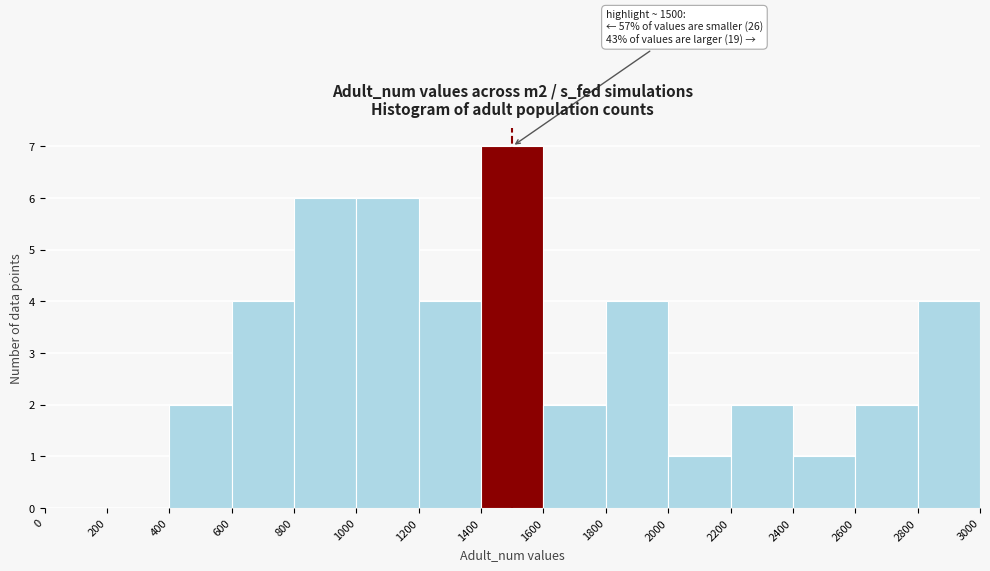

Over which range of the x-axis is the bar tallest?

1400 to 1600